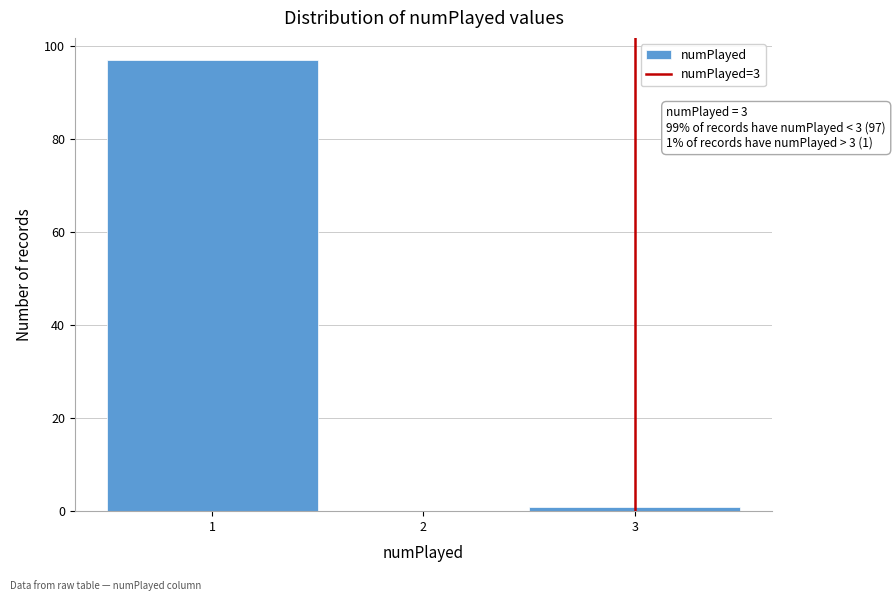

Over which range of the x-axis is the bar tallest?

0.5 to 1.5